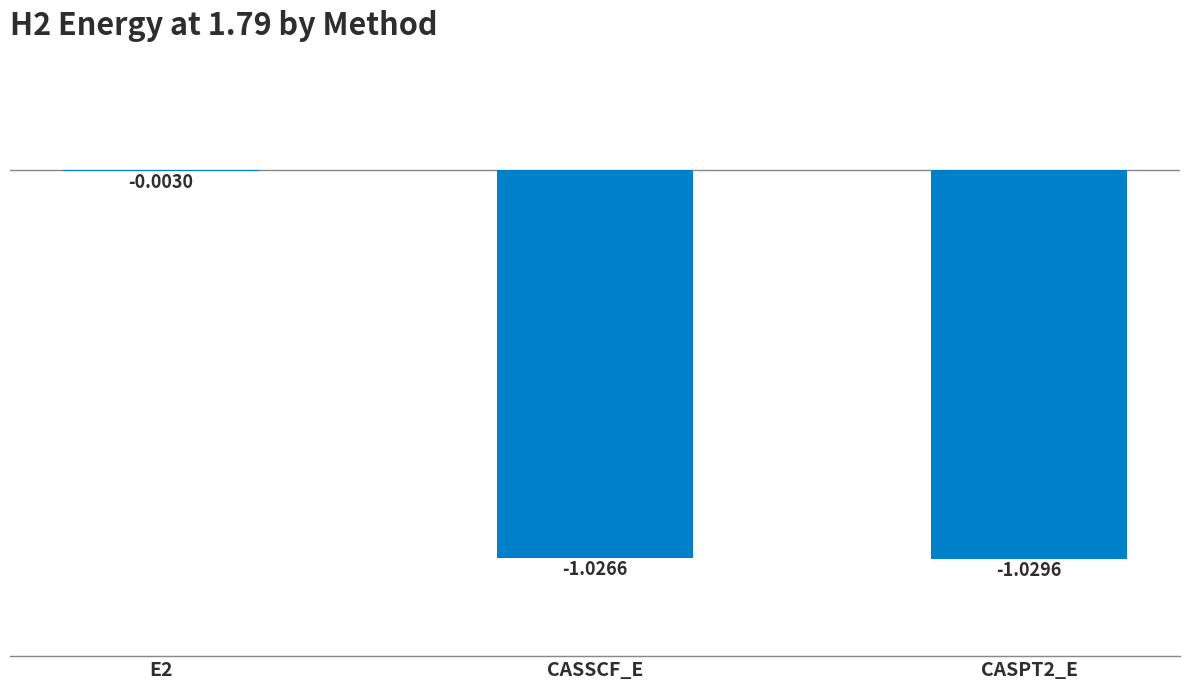

What is the sum of all values?

-2.1